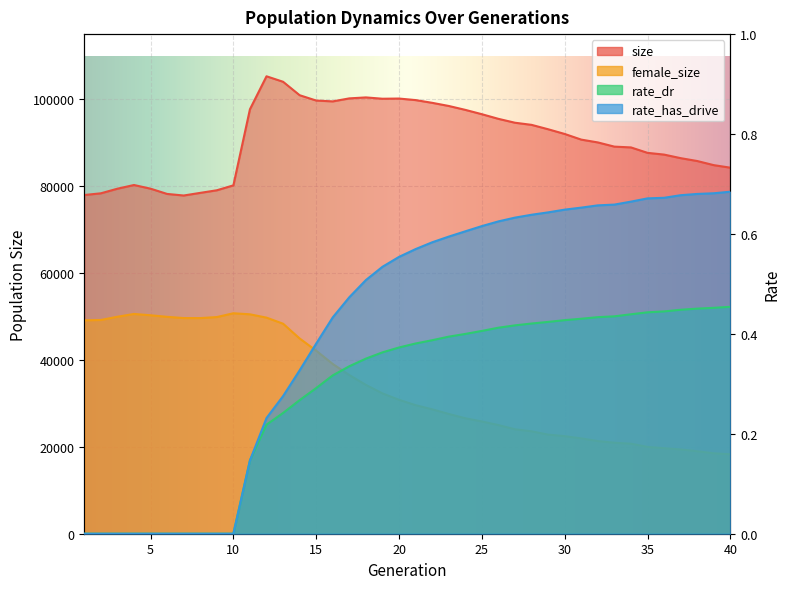

The female_size series shows 50586.0 at 4. True or false?

True